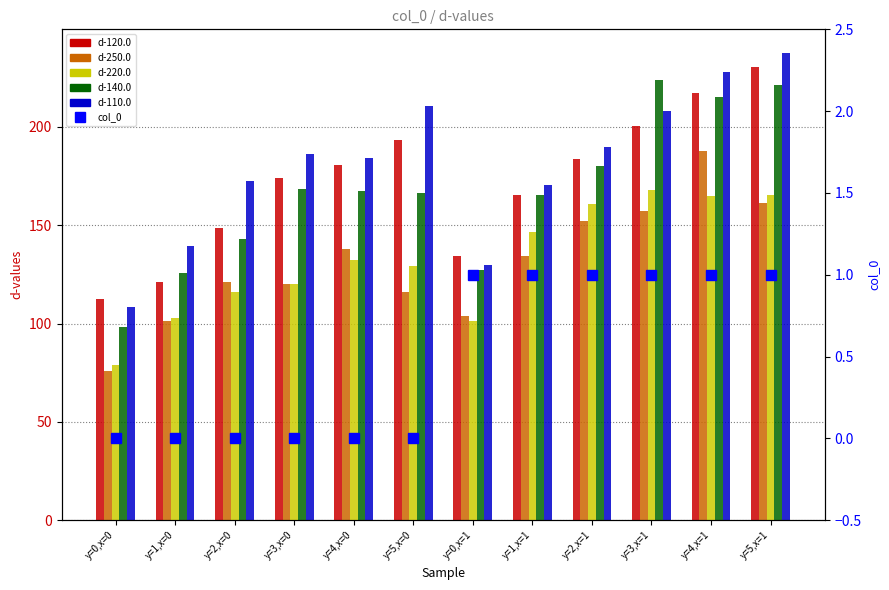

At which category does the chart reach its peak across all series?

y=5,x=1